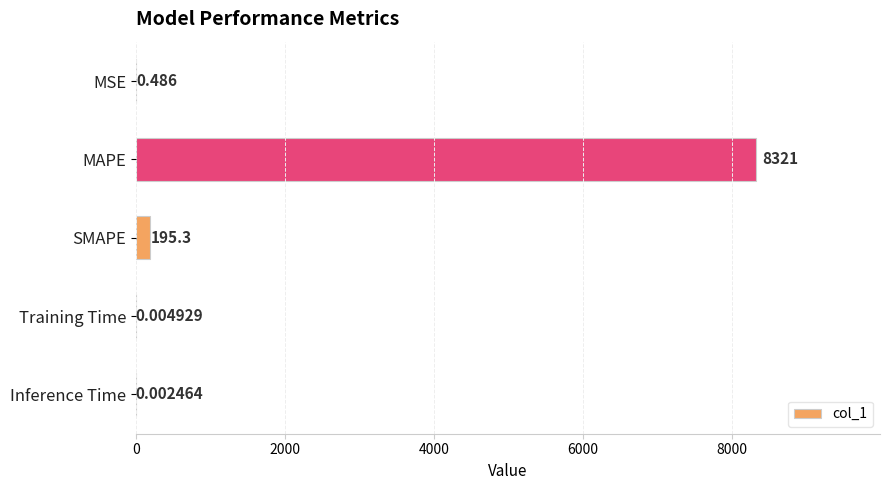

Which has a higher value, SMAPE or MAPE?

MAPE